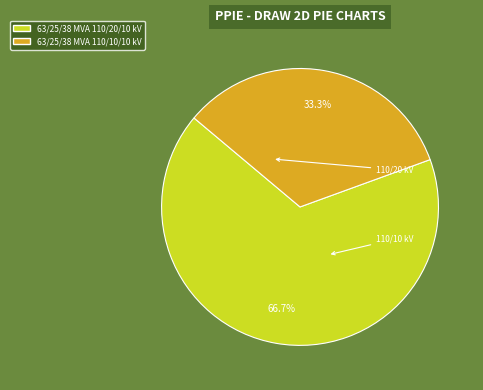

To the nearest percent, what is the combined percentage of 63/25/38 MVA 110/10/10 kV and 63/25/38 MVA 110/20/10 kV?

100%